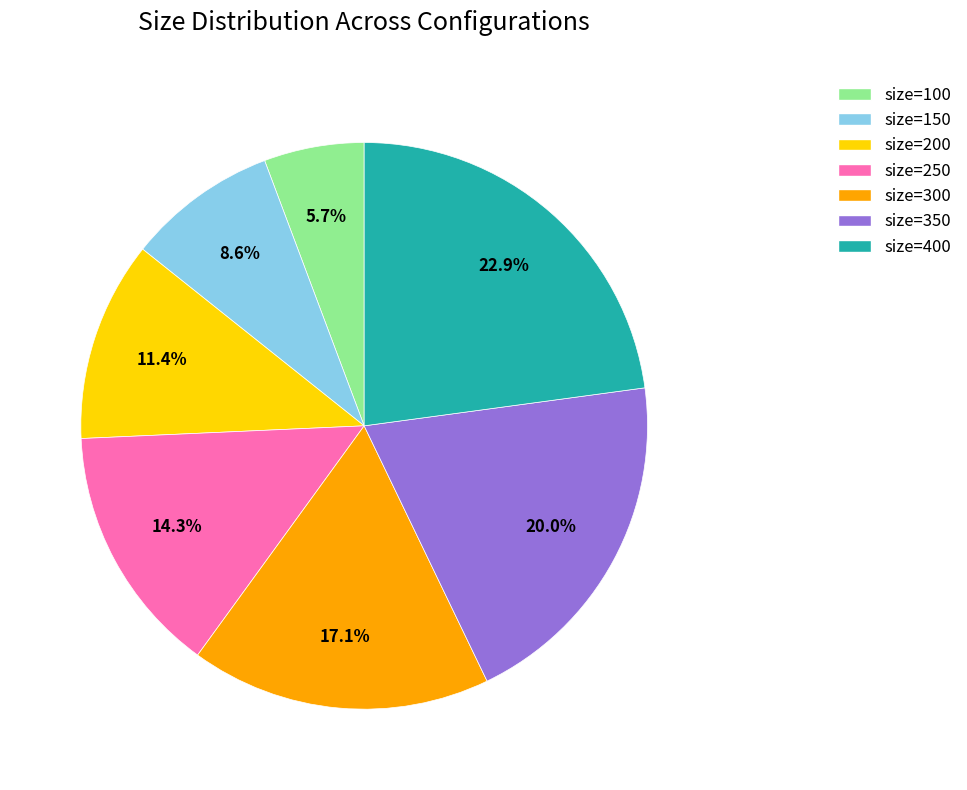

Does size=400 account for over 50% of the chart?

No